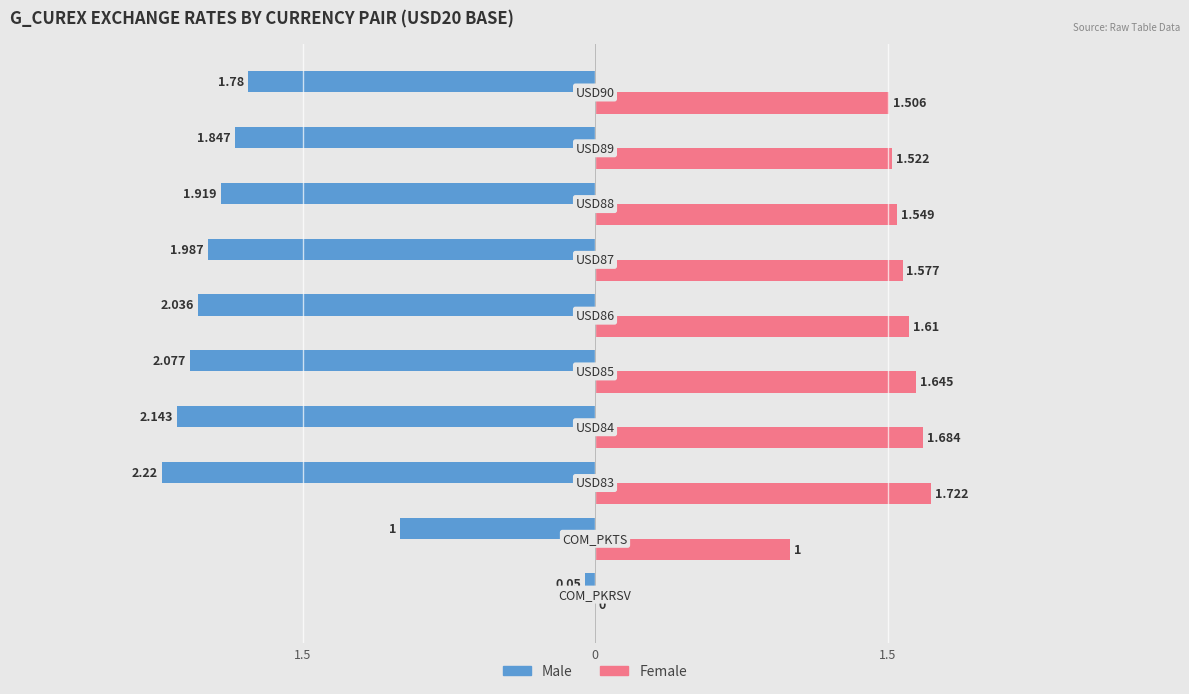

What is the smallest value displayed?

-2.2